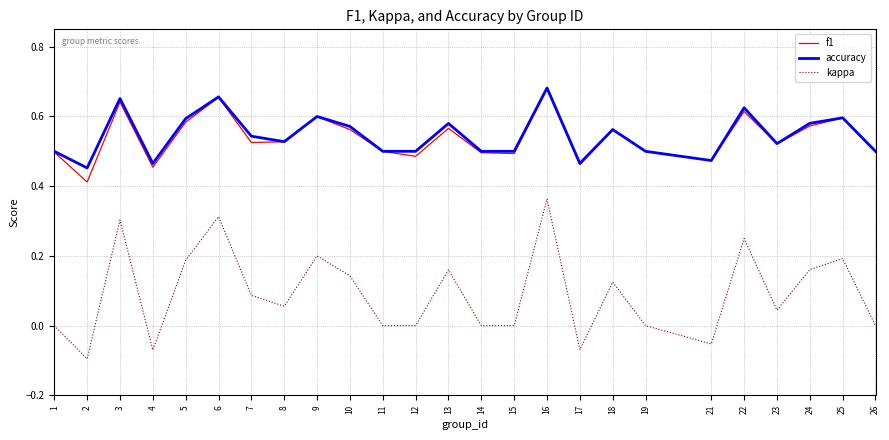

True or false: f1 has a value of 0.5 at 8.

True